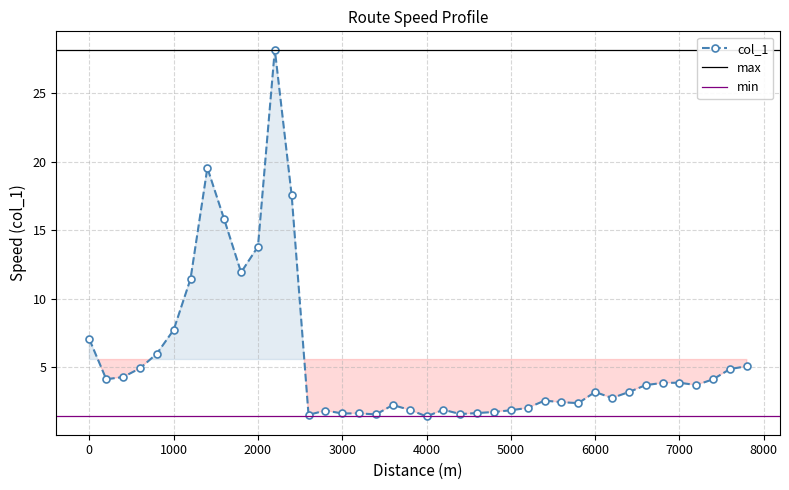

Reading right to left, list all the values displayed in this chart.

7800=5.1	7600=4.9	7400=4.1	7200=3.7	7000=3.9	6800=3.9	6600=3.7	6400=3.2	6200=2.7	6000=3.2	5800=2.4	5600=2.4	5400=2.6	5200=2.0	5000=1.9	4800=1.7	4600=1.6	4400=1.6	4200=1.9	4000=1.4	3800=1.9	3600=2.2	3400=1.5	3200=1.6	3000=1.6	2800=1.8	2600=1.5	2400=17.5	2200=28.2	2000=13.8	1800=11.9	1600=15.8	1400=19.5	1200=11.4	1000=7.7	800=6.0	600=4.9	400=4.3	200=4.1	0=7.0